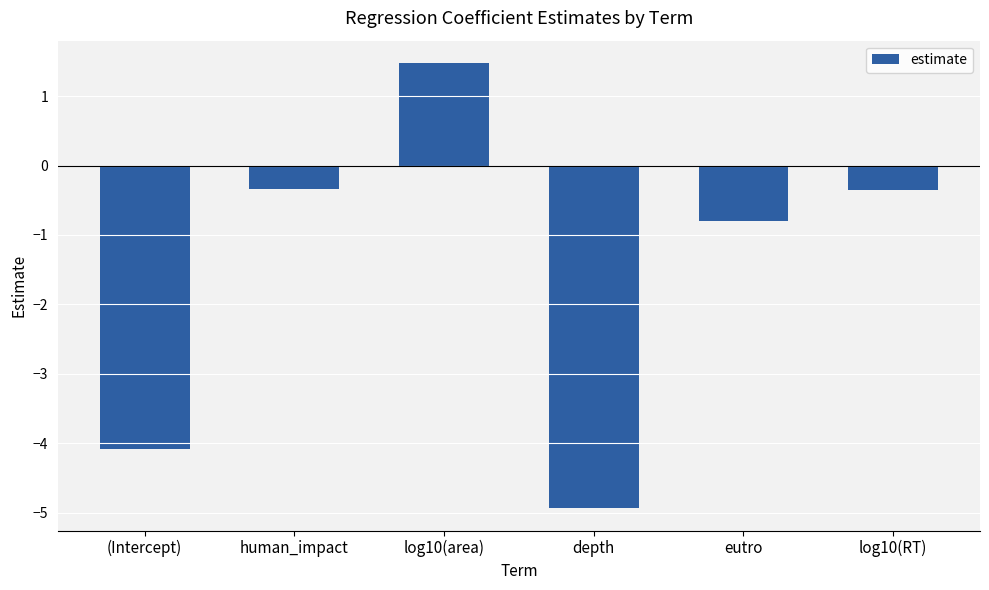

The chart shows a value of -0.4 at log10(RT). True or false?

True